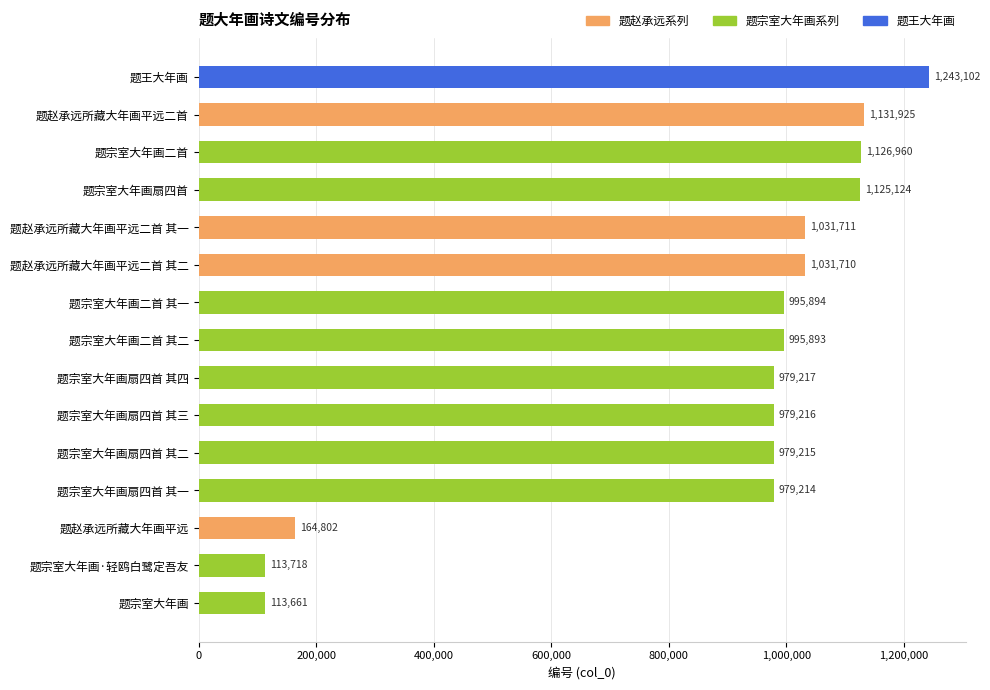

What is the value of the 11th bar from the top?

979215